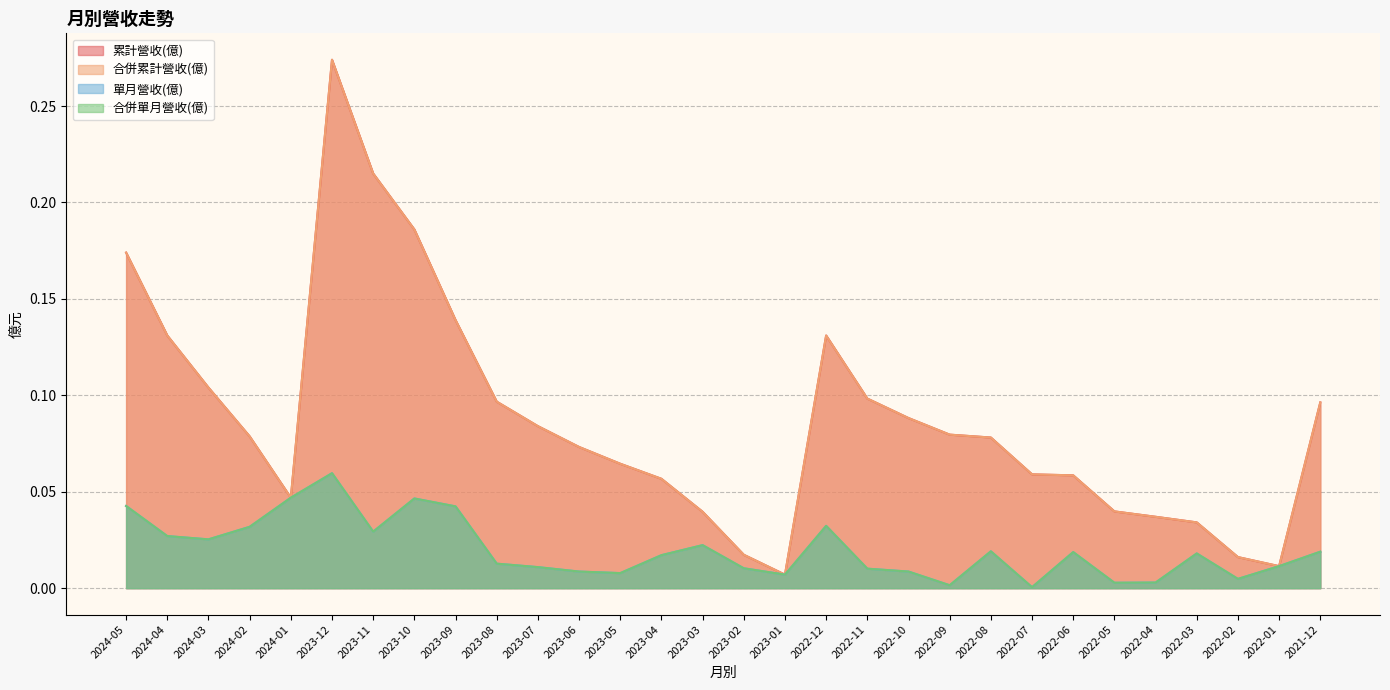

The 合併累計營收(億) series shows 0.2 at 2024-05. True or false?

True